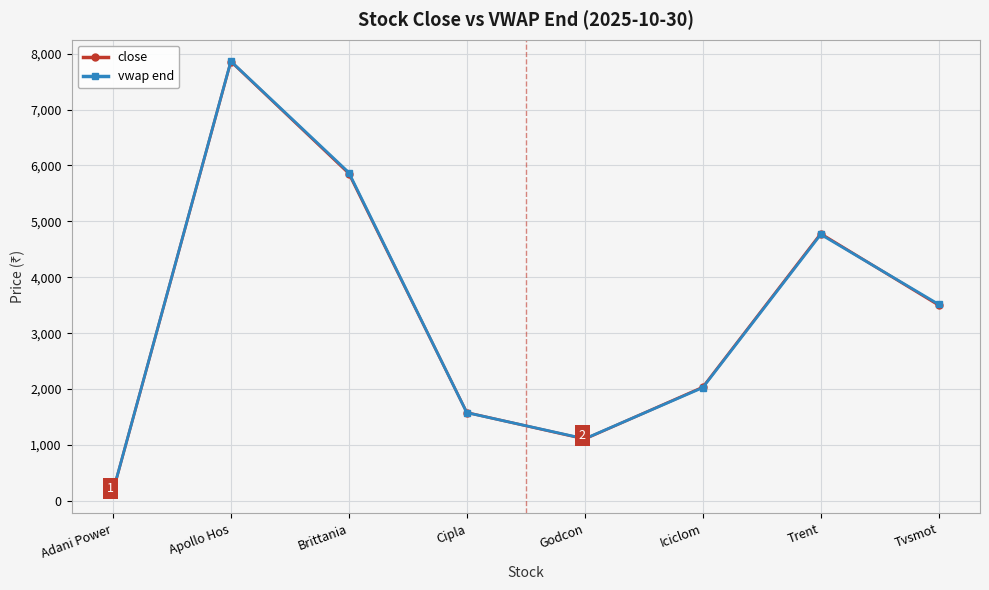

At which label does close first exceed 3498?

Apollo Hos